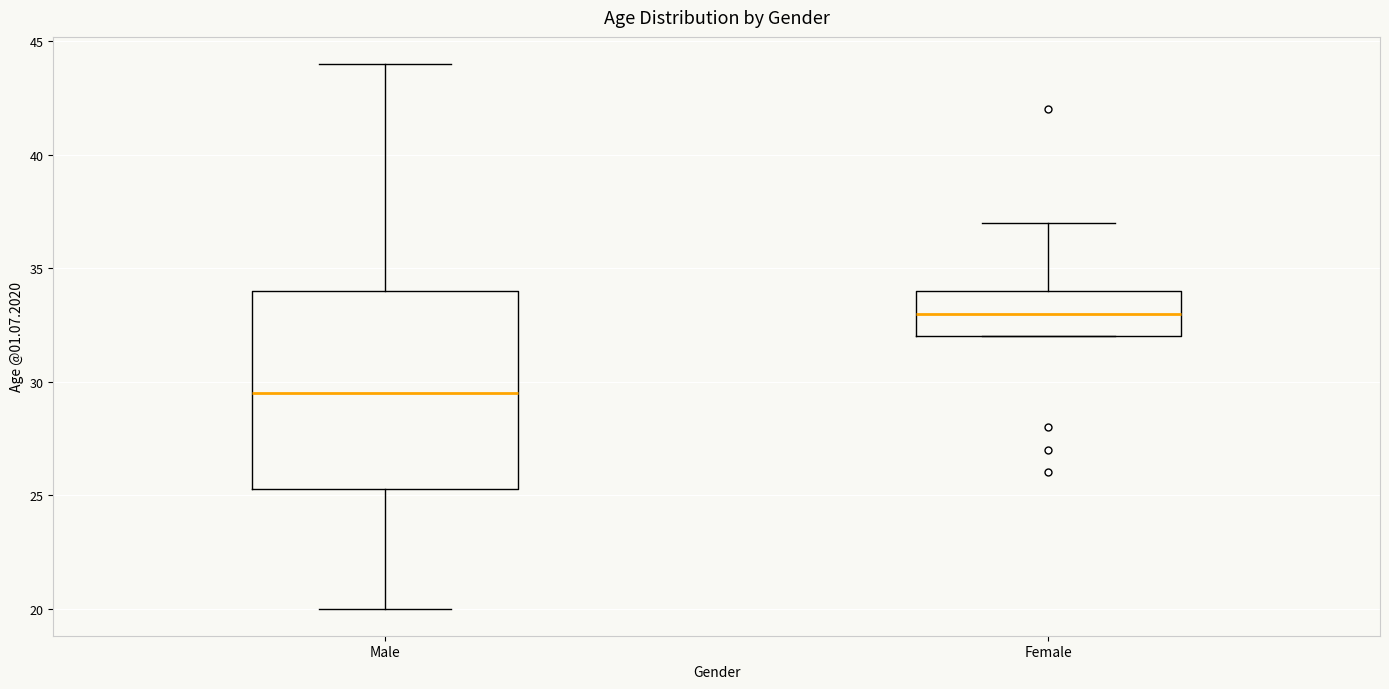

Reading left to right, transcribe this box plot: for each box, give where its median line is, the range the box spans, and where its two whiskers end, as read against the y-axis. The values are not printed on the chart, so give them approximately, as read against the axis.

Male: median 29.5, box 25.5 to 34.0, whiskers 20.0 to 44.0
Female: median 33.0, box 32.0 to 34.0, whiskers 32.0 to 37.0